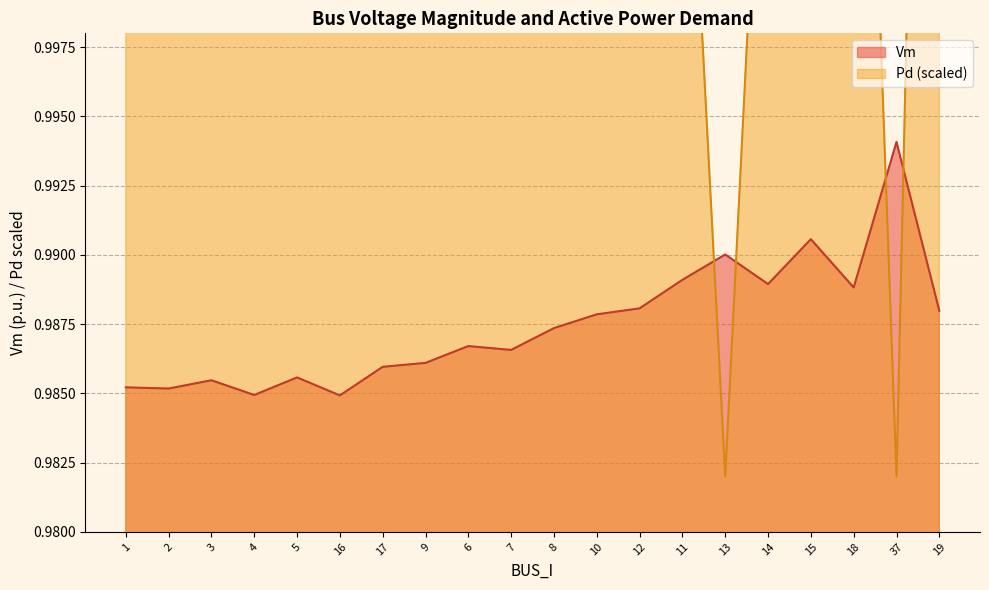

Count the Pd values in the range 1 to 2.

18